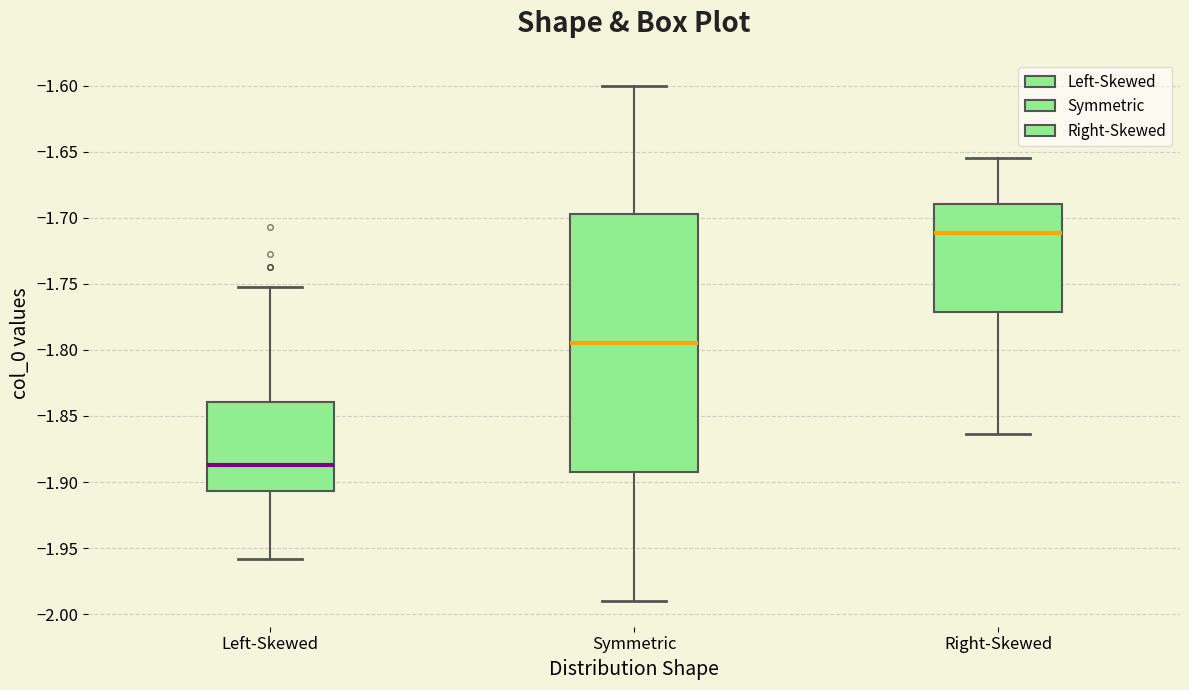

Which box has the lowest median line?

Left-Skewed